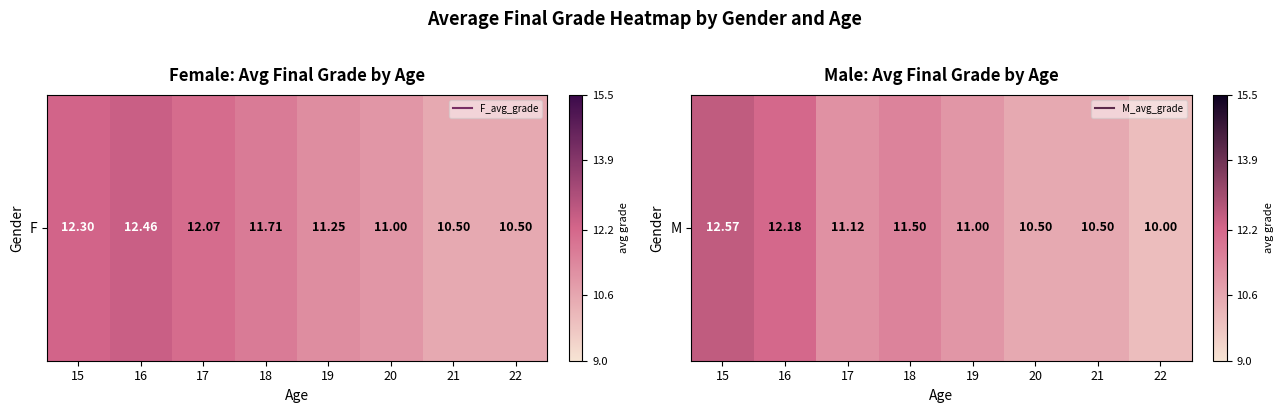

What is the ratio of the value at 22 to the value at 18?

0.9